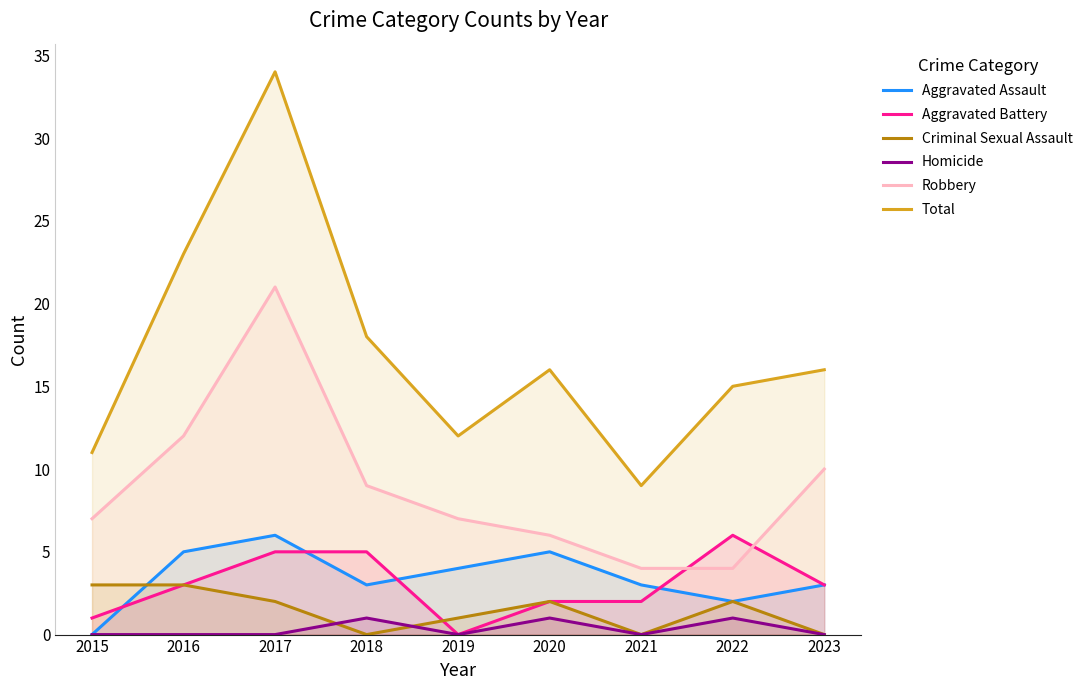

Is it true that Total equals 18 at 2018?

True